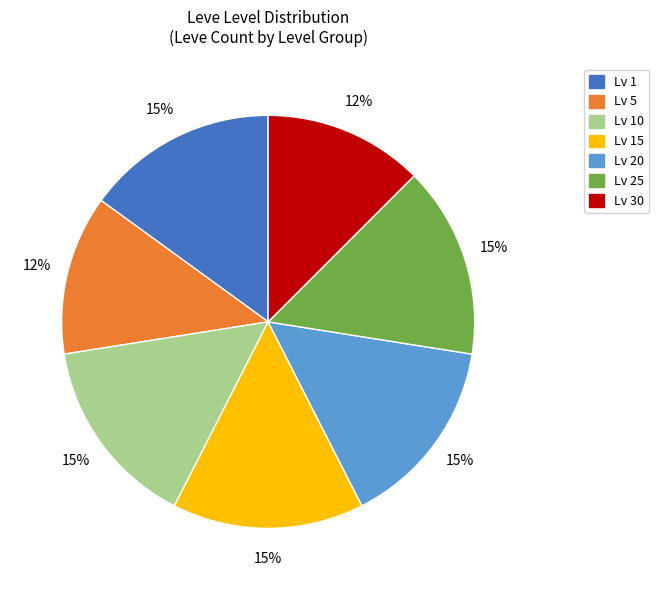

What is the ratio of the value at Lv 5 to the value at Lv 20?

0.8